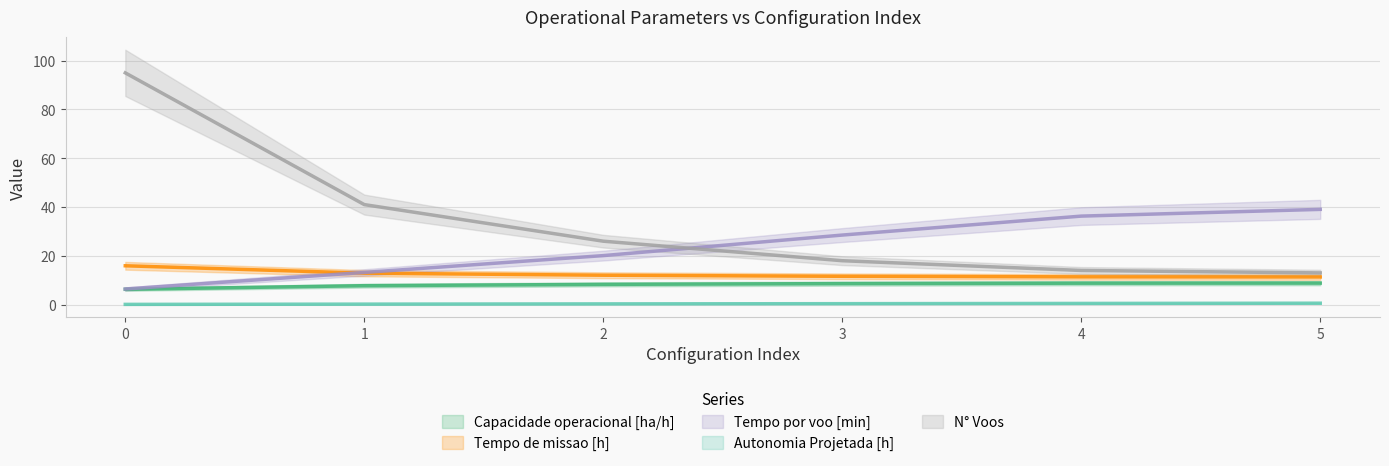

Which series changed the most between 2 and 5?

Tempo por voo [min]